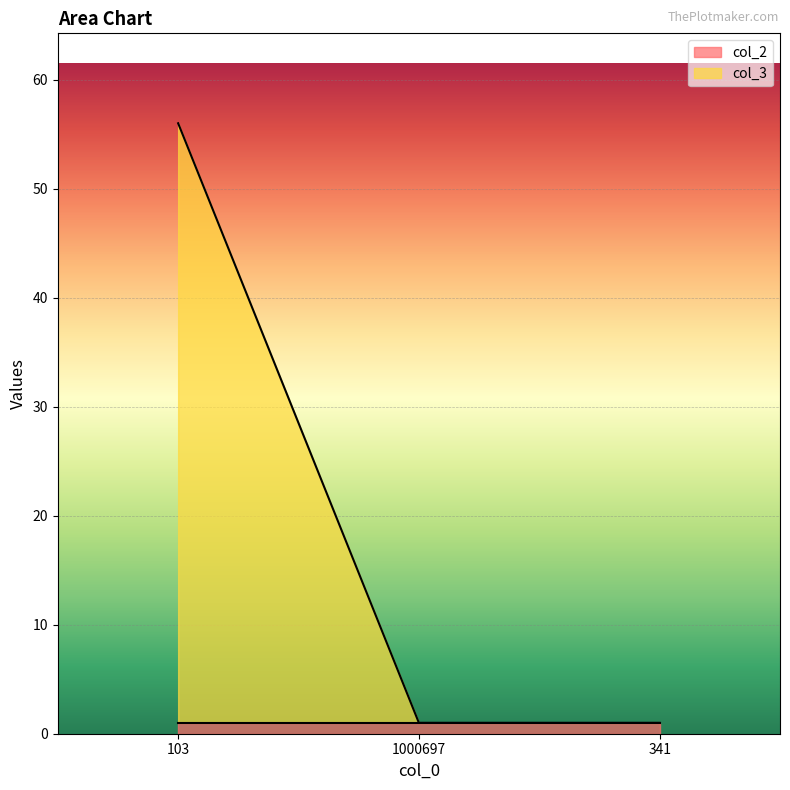

Is it true that col_2 equals 1 at 341?

True